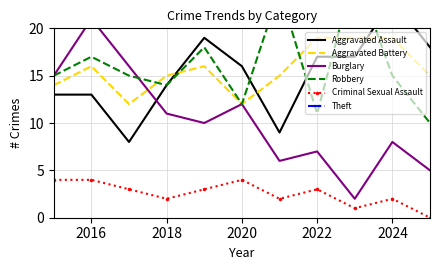

How many data points in Robbery are above 15?

4